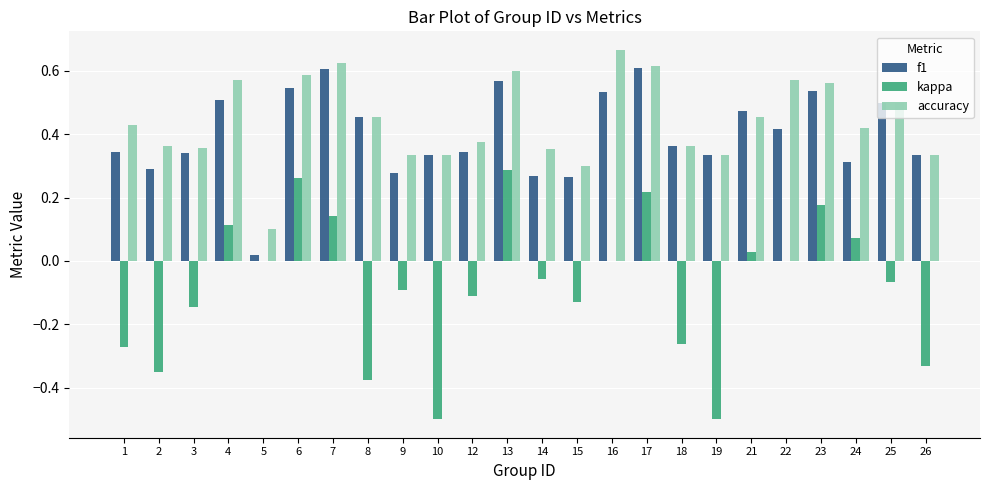

Which series changed the most between 14 and 18?

kappa